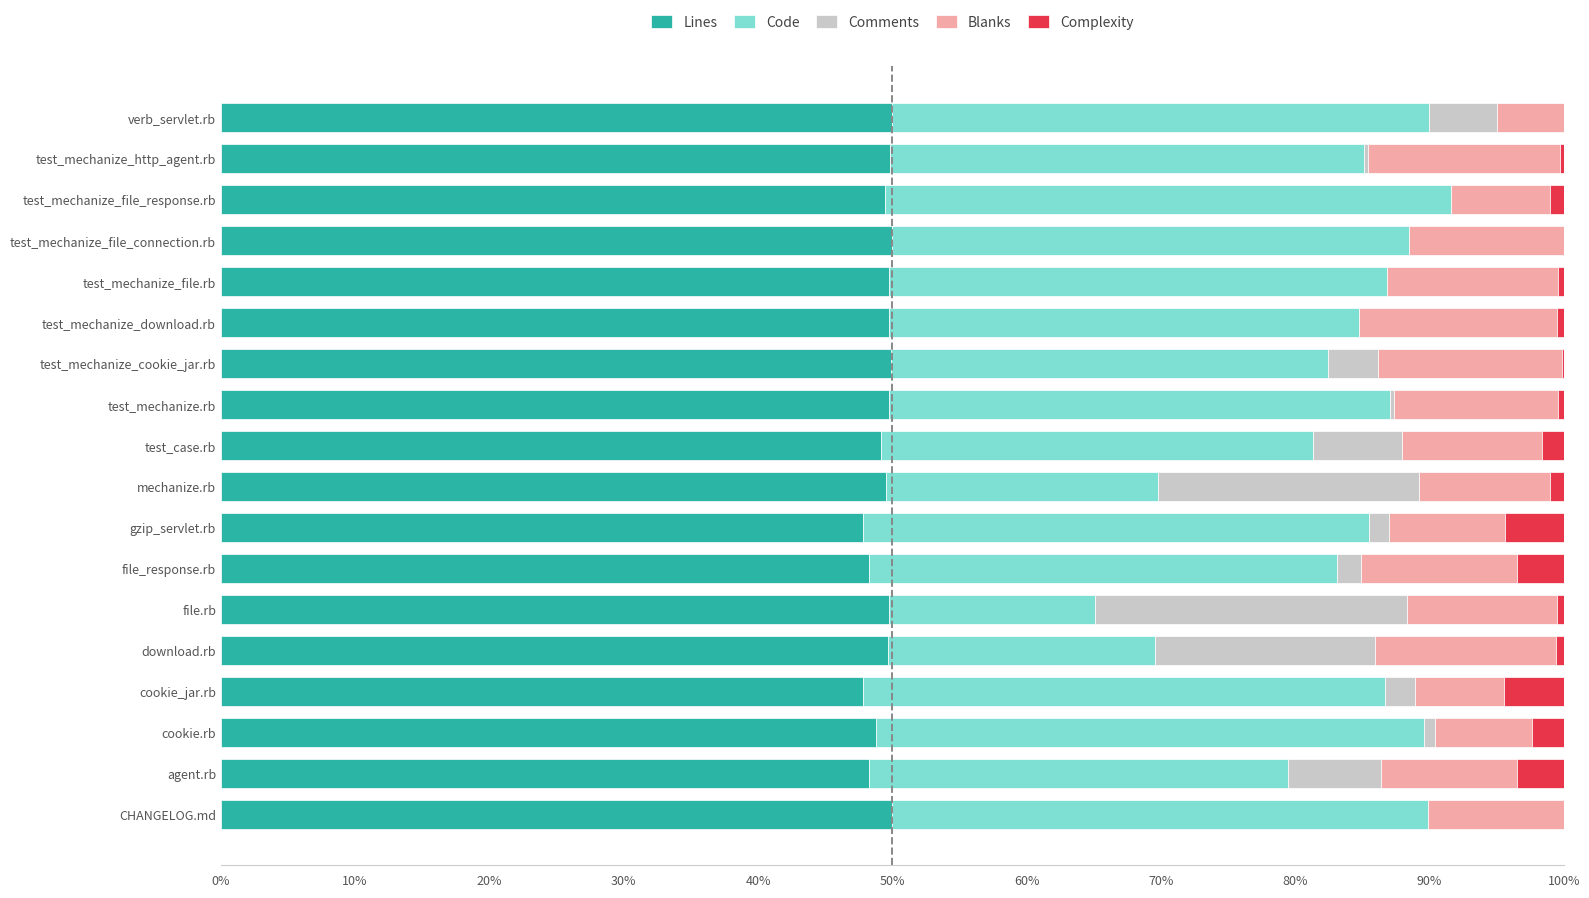

What is the maximum value for Lines?

50.0